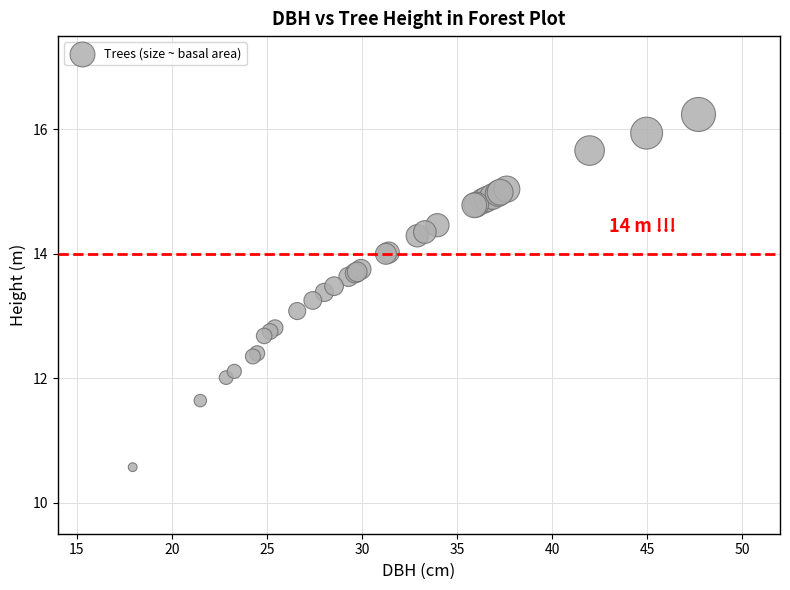

What Y value in the scatter plot is closest to 13?

13.1